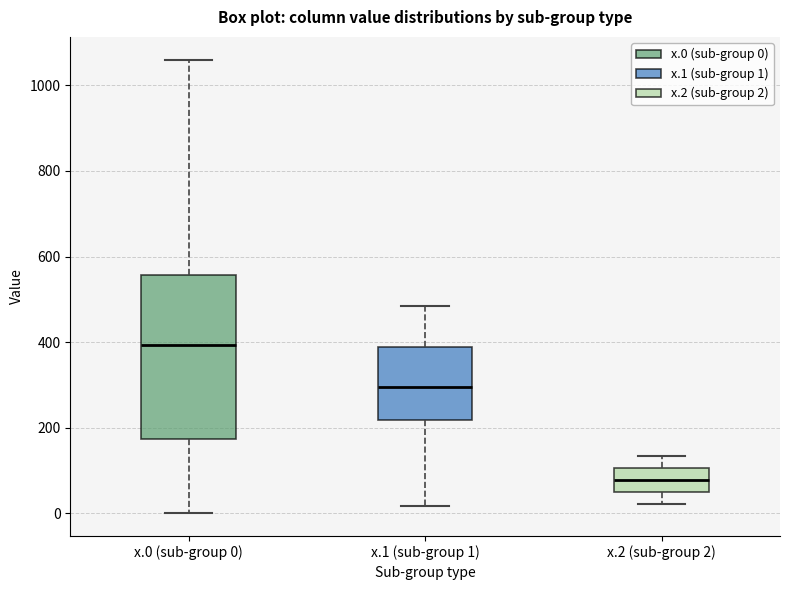

Comparing the boxes themselves (not the whiskers), which one is the tallest?

x.0 (sub-group 0)